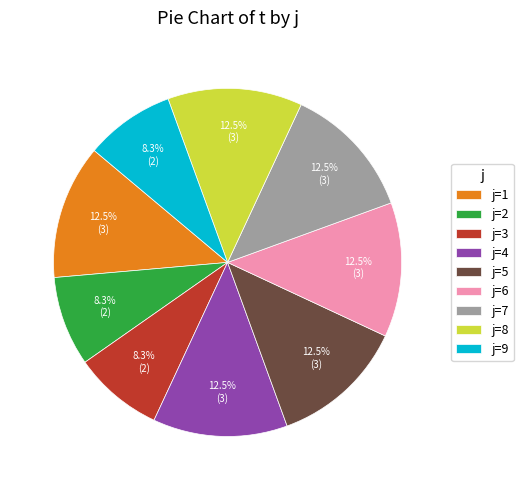

How many slices are in this pie chart?

9